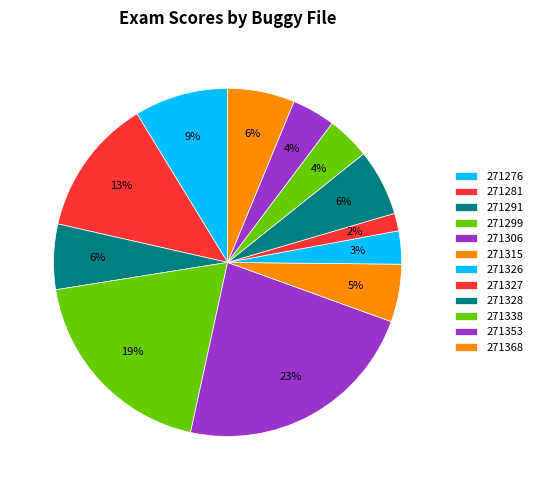

How many segments does this pie chart have?

12